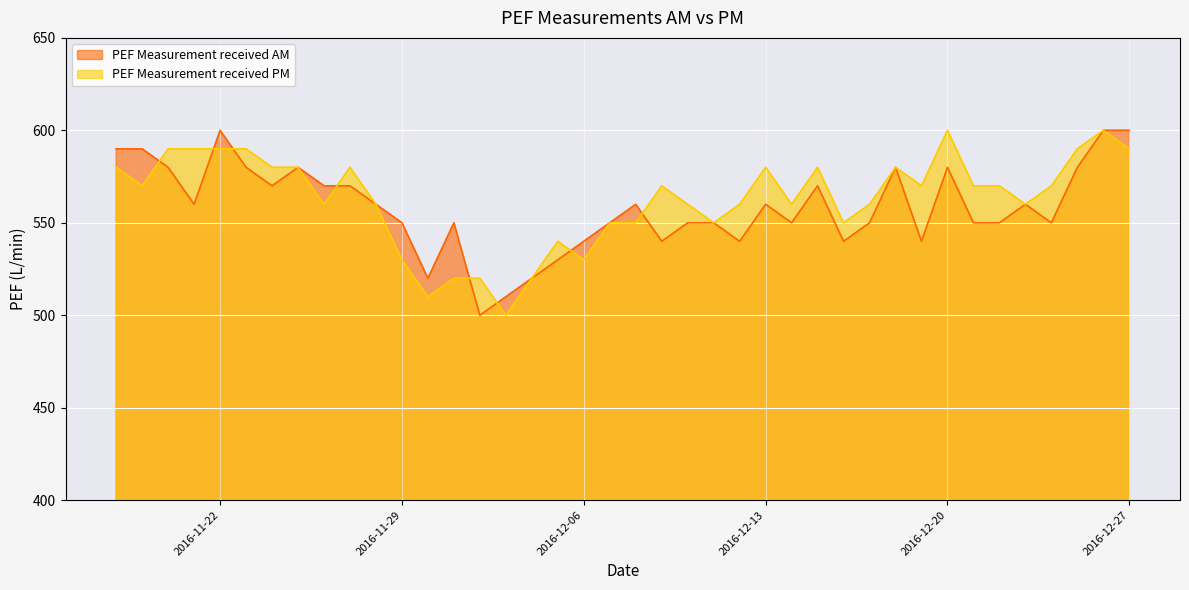

Rank the series by their average value, from lowest to highest.

PEF Measurement received AM, PEF Measurement received PM